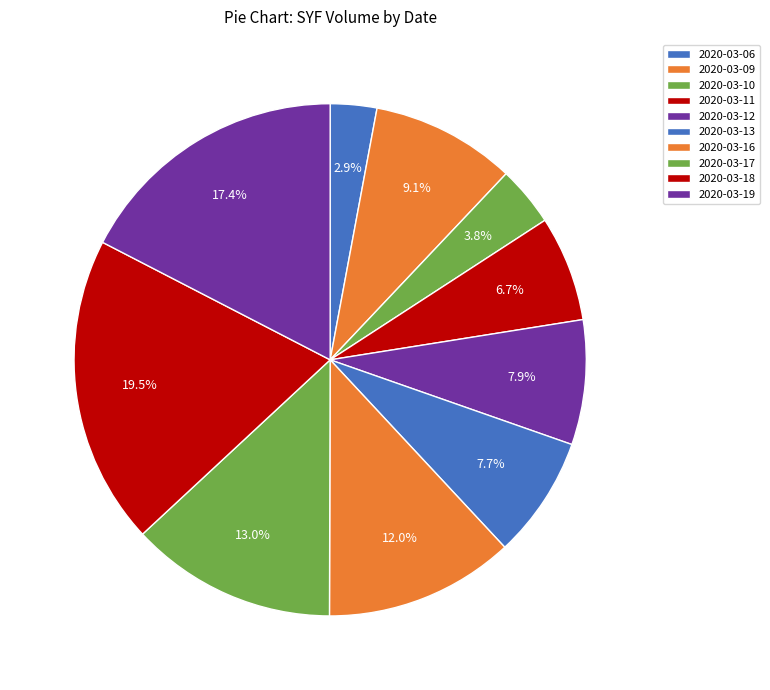

Is there any slice that represents more than half of the pie?

No